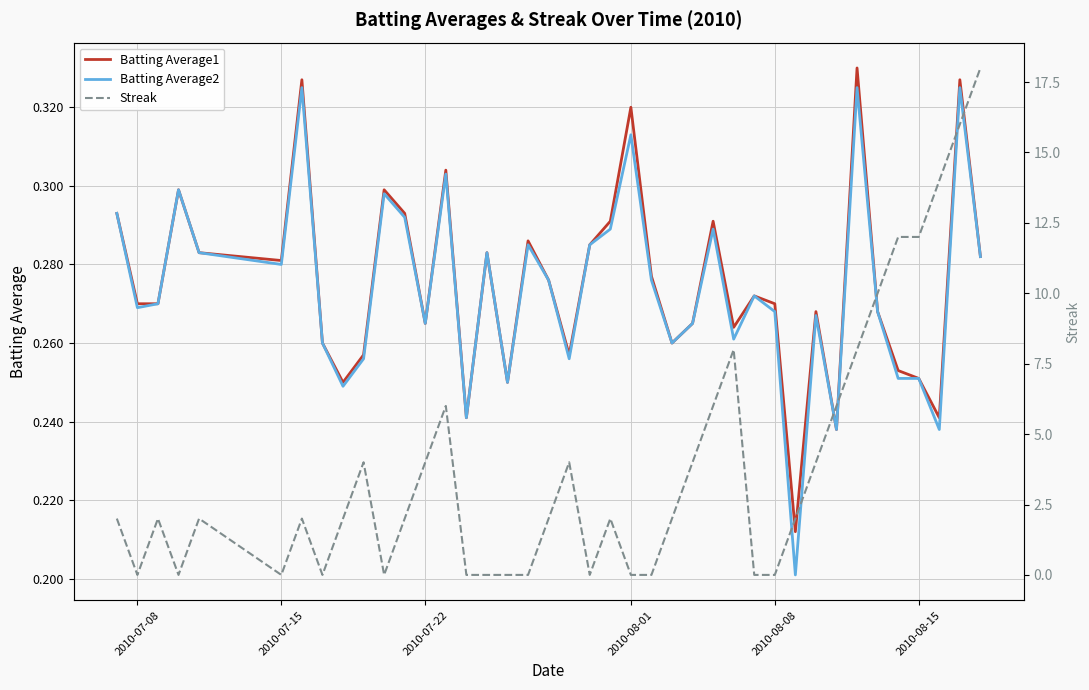

What are all the series names shown in the legend?

Batting Average1, Batting Average2, Streak